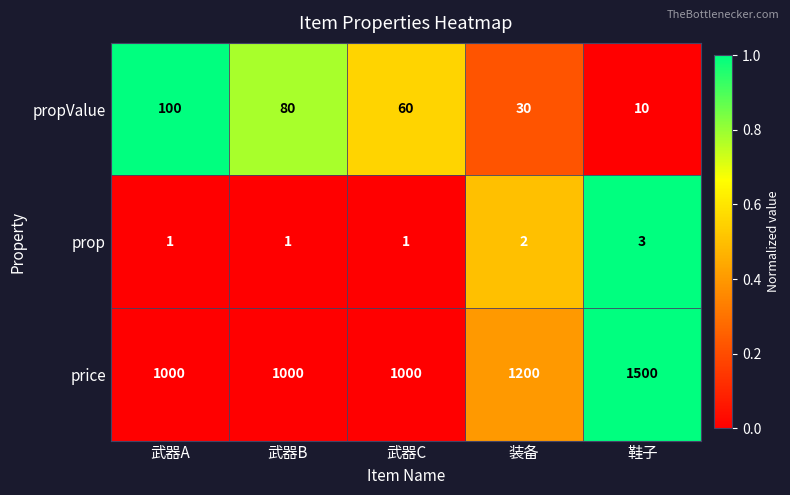

What is the approximate value of prop at 鞋子?

3